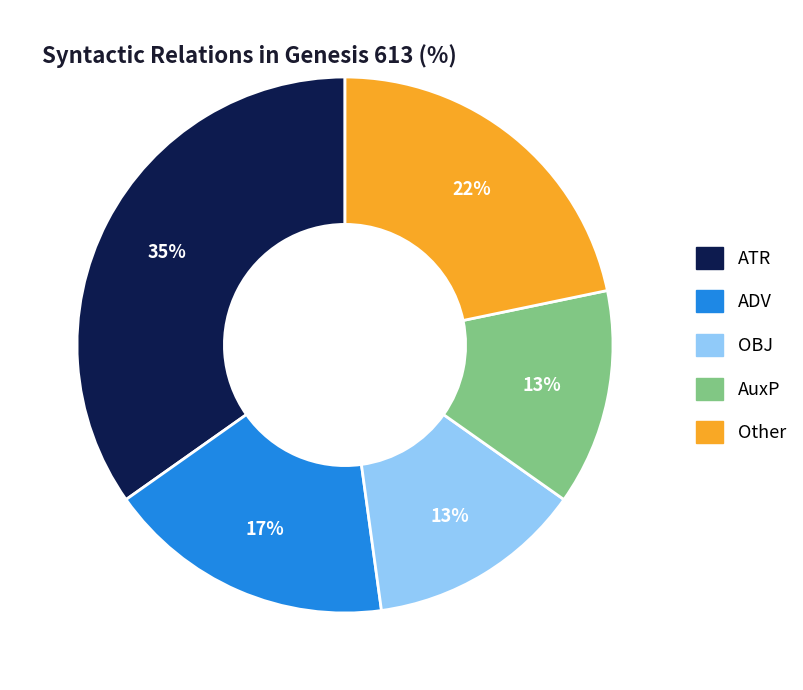

To the nearest percent, what is the average slice percentage?

20%